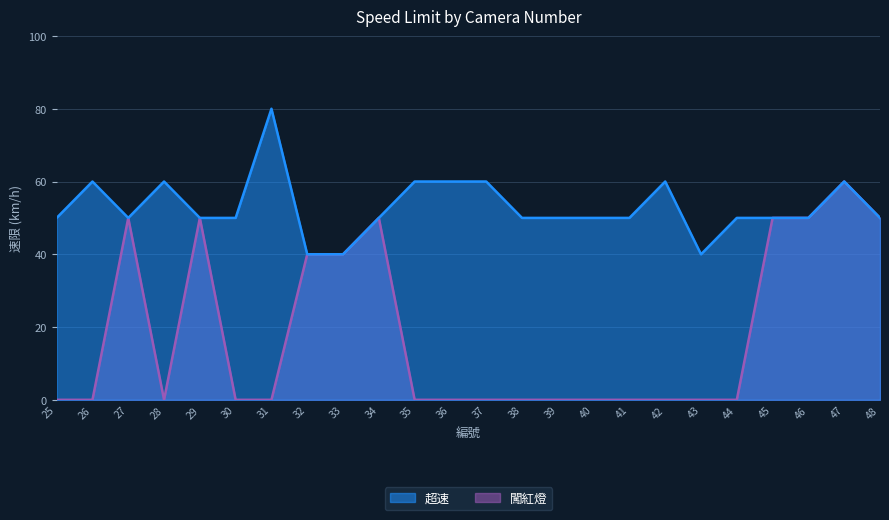

How many interior local valleys does the 闖紅燈 series have?

1